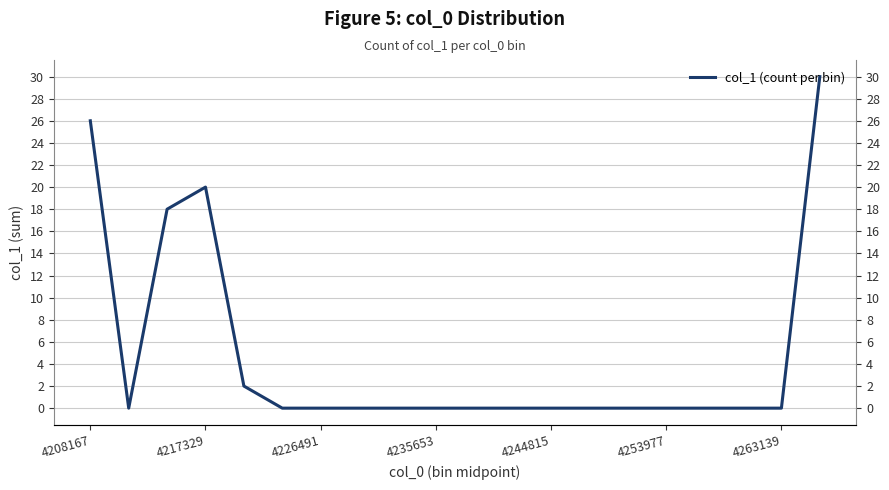

How many points are higher than both their immediate neighbors (excluding endpoints)?

1